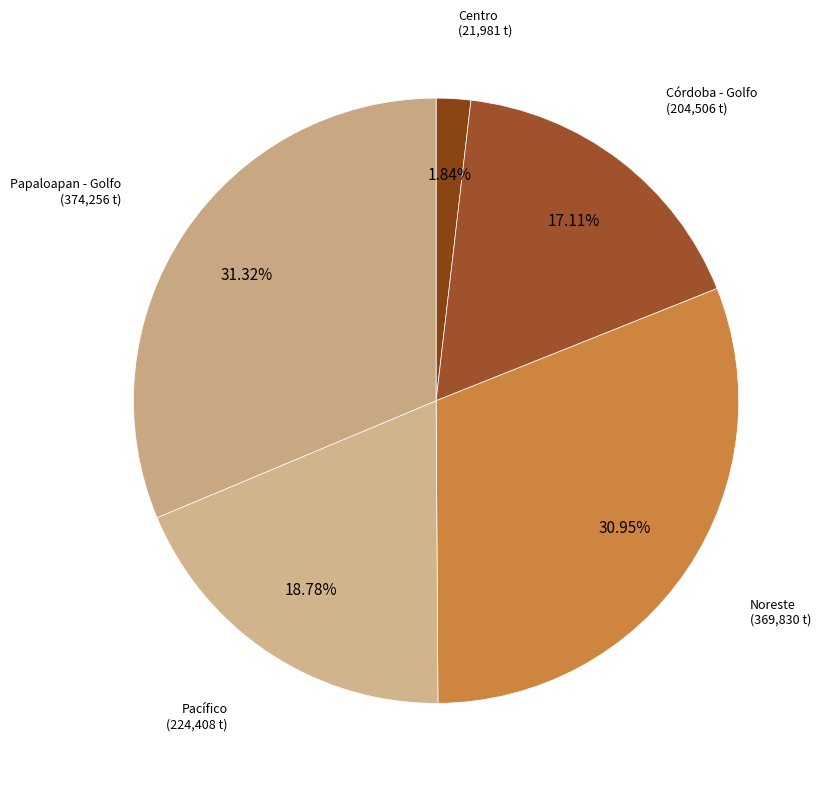

Count the number of slices in the pie.

5